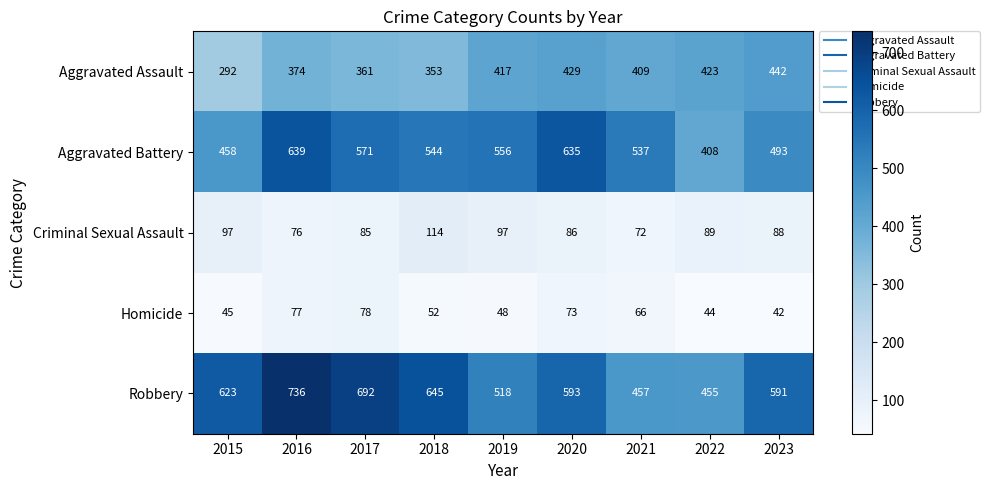

The value of Aggravated Assault at 2022 is 128. True or false?

False